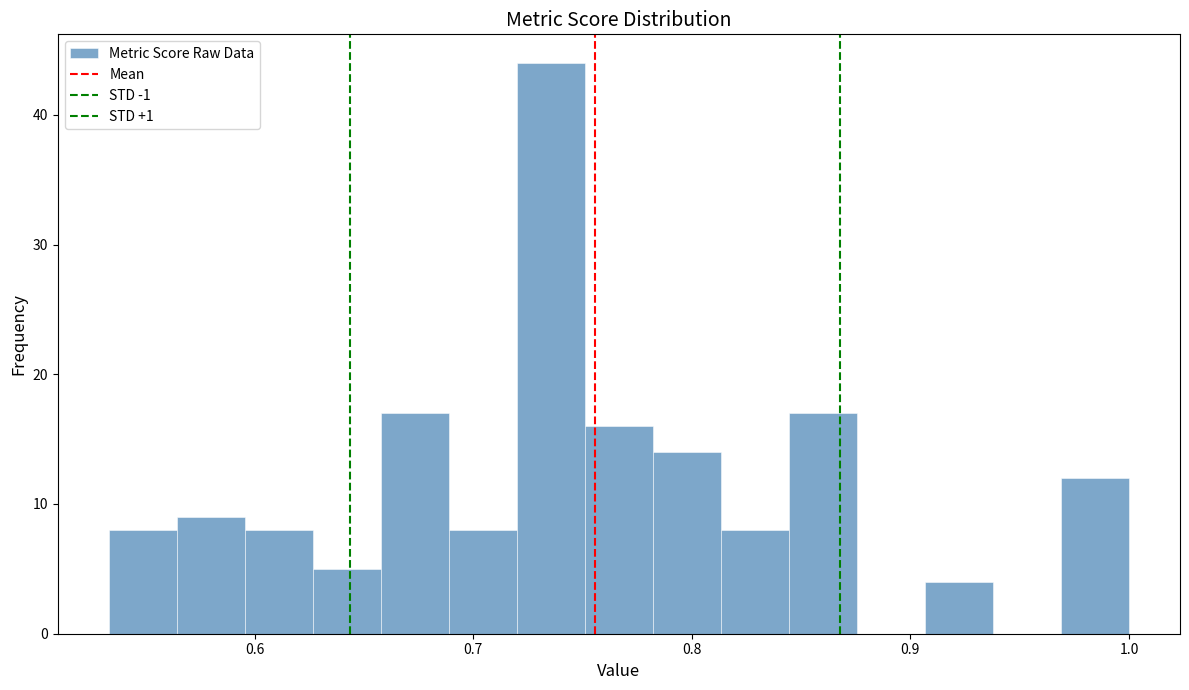

Read against the x-axis, roughly where is the centre of the tallest bar?

0.74